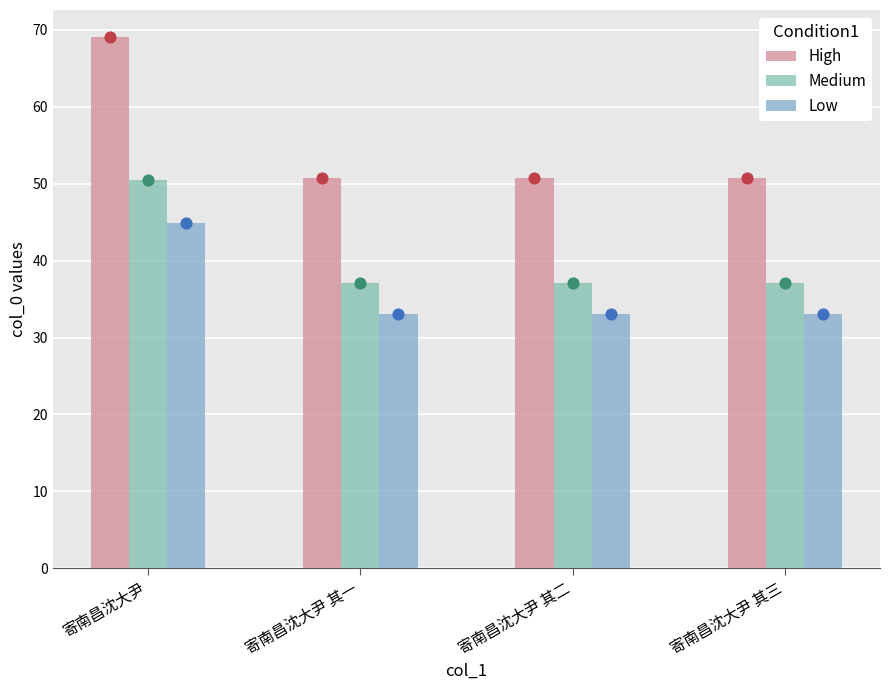

What are all the series names shown in the legend?

High, Medium, Low